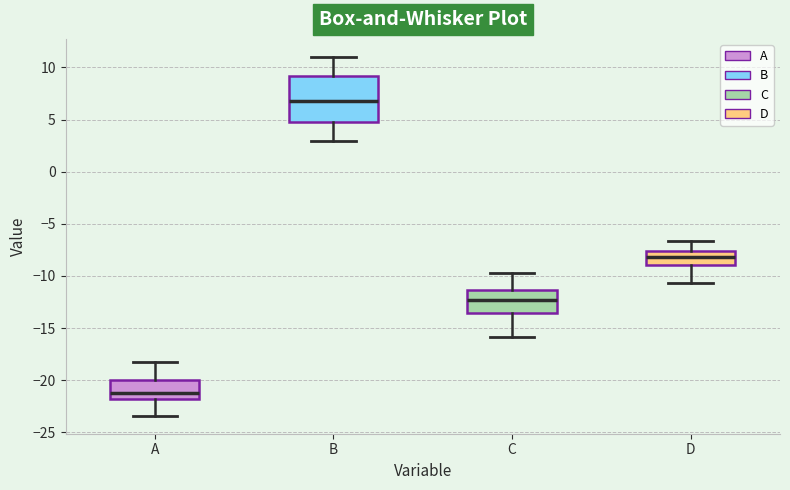

Which box is the tallest, from its lower edge to its upper edge?

B